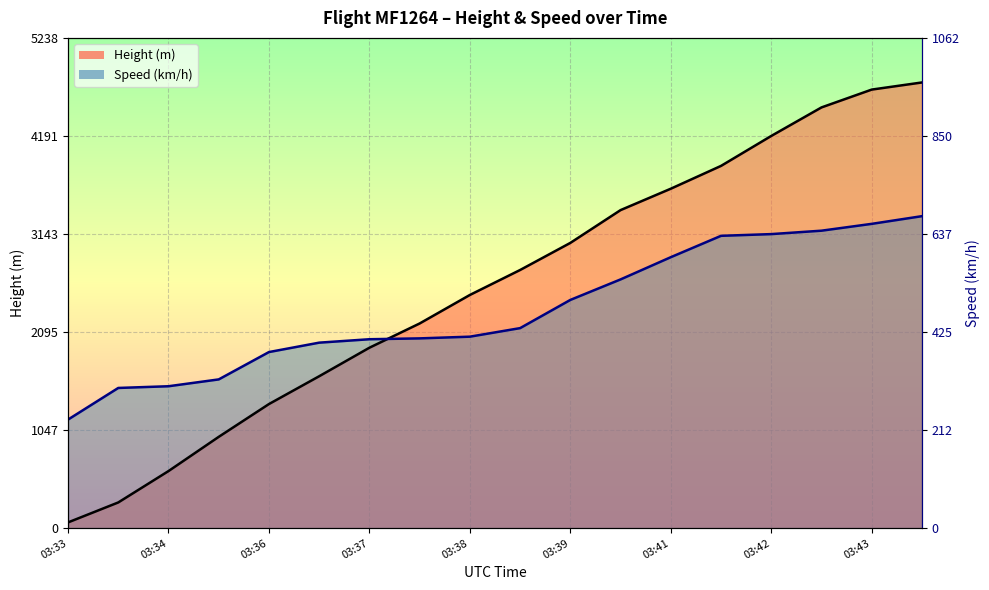

How many intersections are there between Speed and Height?

1